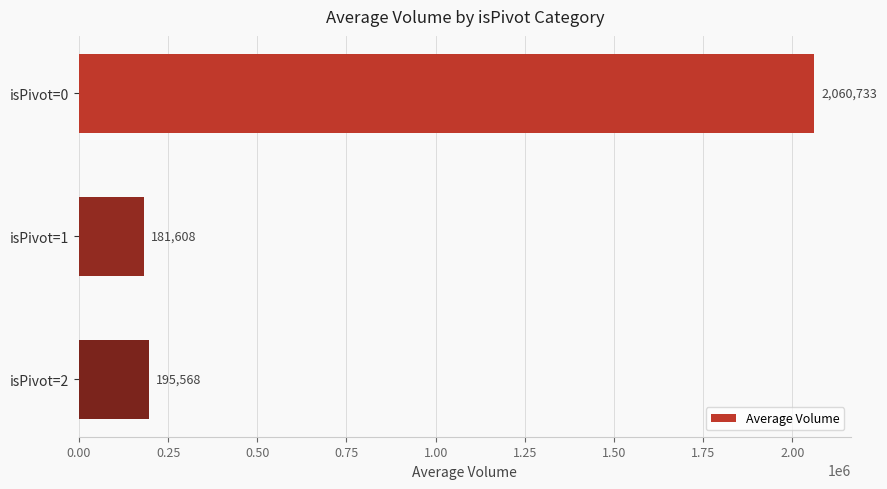

Reading top to bottom, list all the values displayed in this chart.

isPivot=0=2060733	isPivot=1=181608	isPivot=2=195568